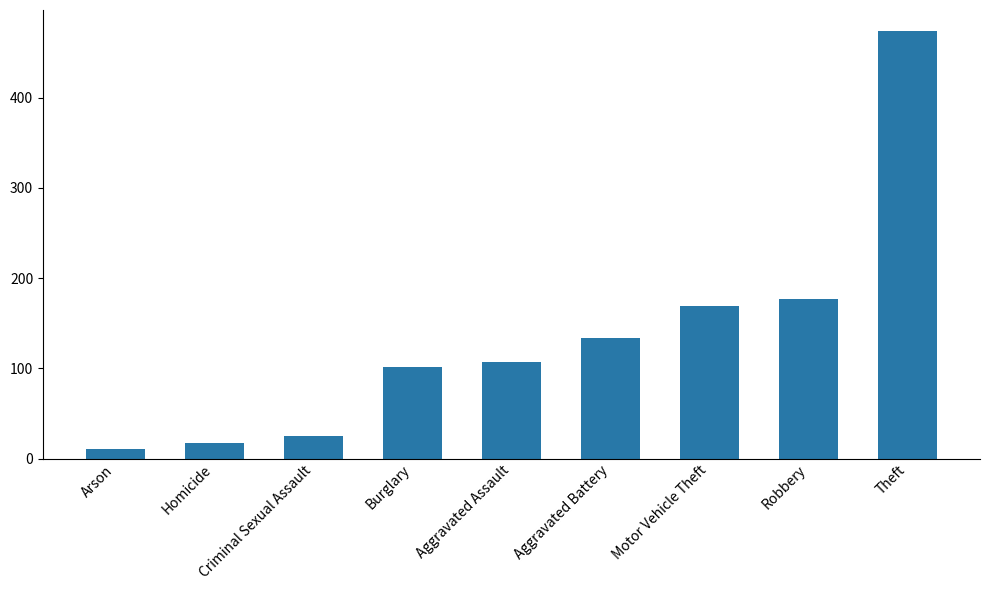

Read the value at Burglary.

101.5